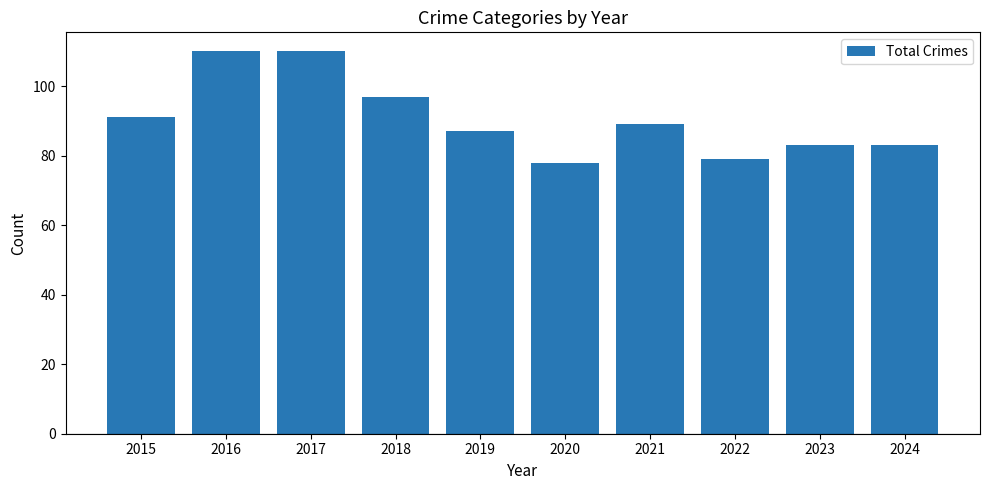

What is the minimum value shown in the chart?

78